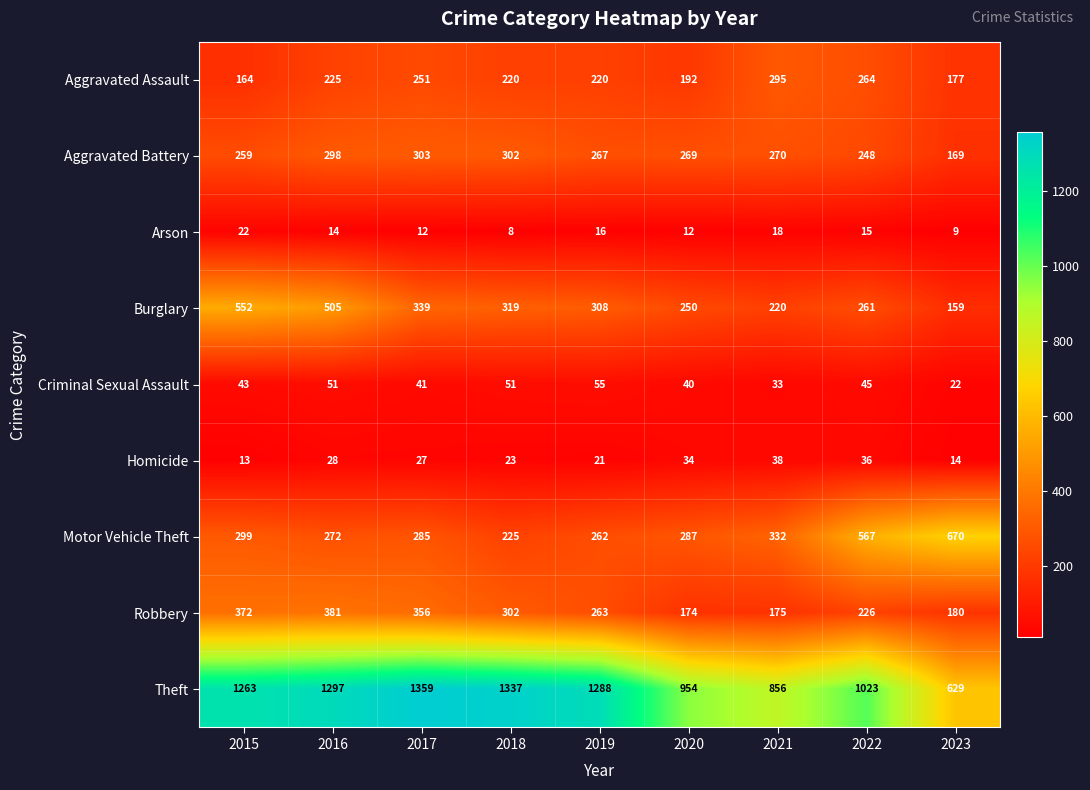

At 2019, list the series in order from largest to smallest.

Theft, Burglary, Aggravated Battery, Robbery, Motor Vehicle Theft, Aggravated Assault, Criminal Sexual Assault, Homicide, Arson